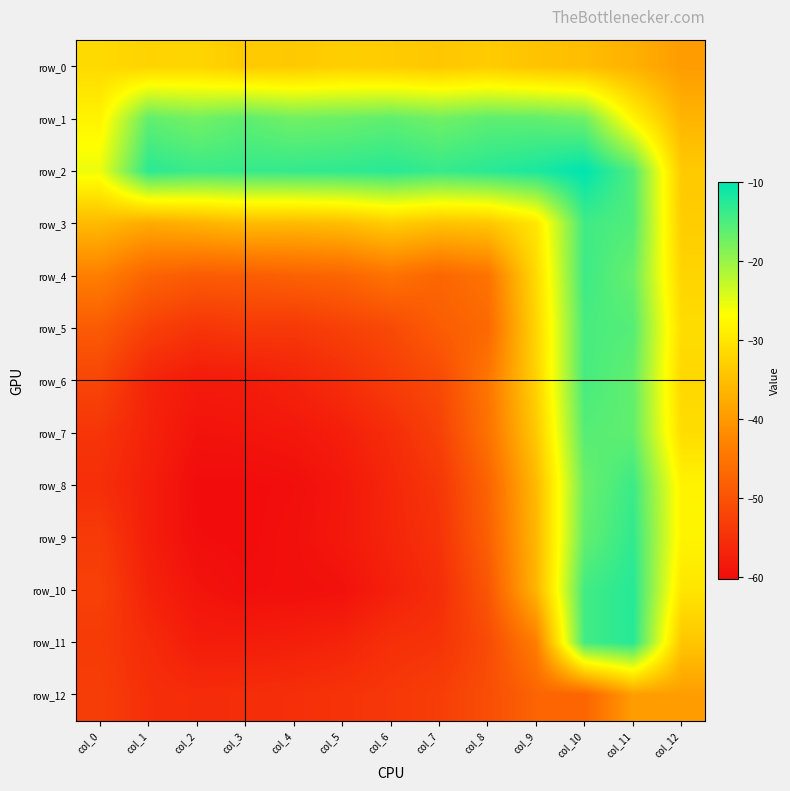

Between col_0 and col_12, which series saw the biggest shift?

row_8